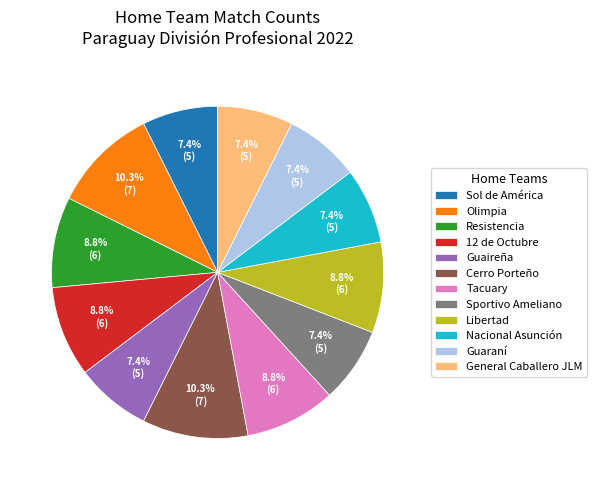

Count the number of slices in the pie.

12